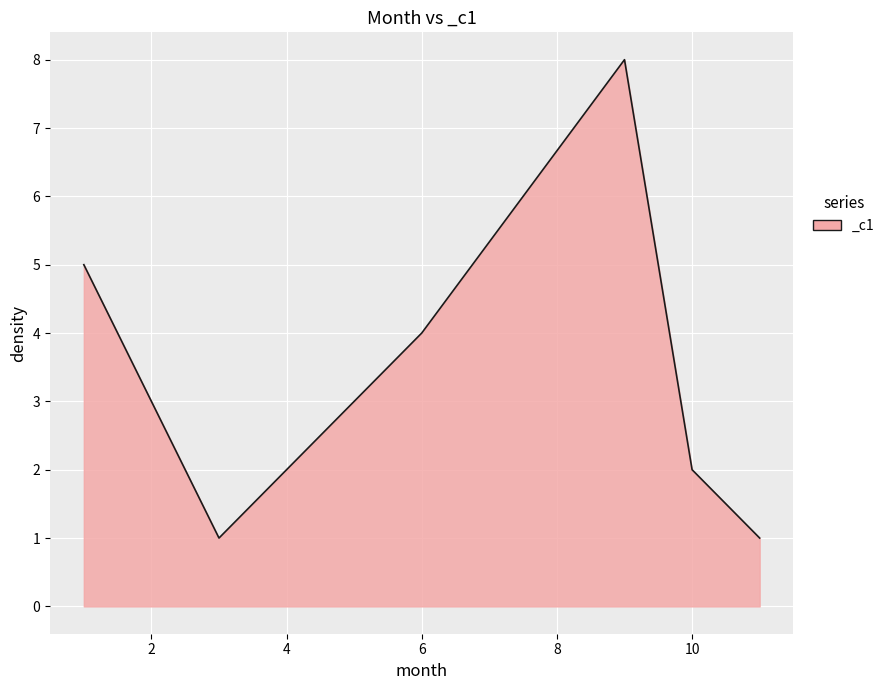

How many interior local valleys (lower than both neighbors) does the data have?

1